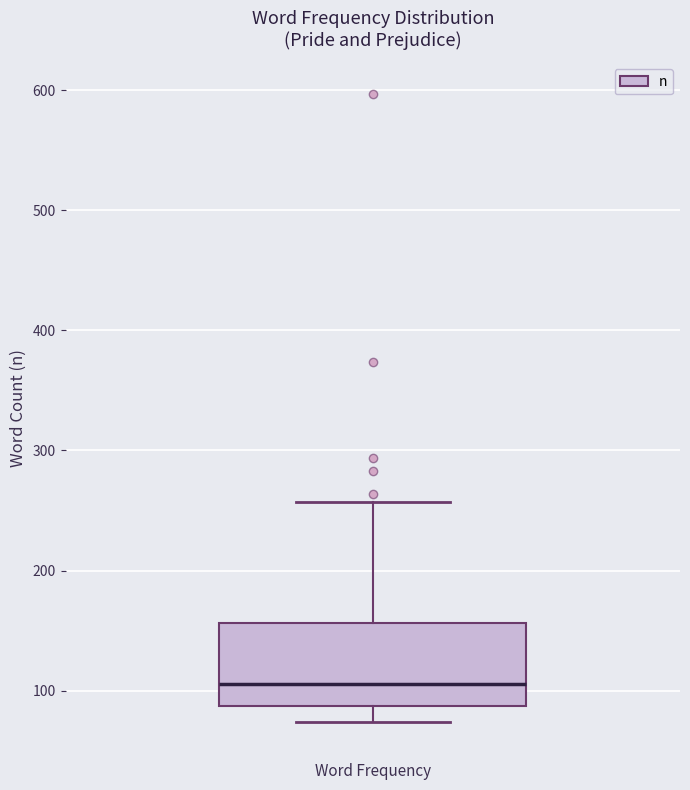

Read this box plot against the y-axis: the position of the median line, the range covered by the box, and the ends of both whiskers. The values are not printed on the chart, so give them approximately, as read against the axis.

median 110, box 90 to 160, whiskers 70 to 260